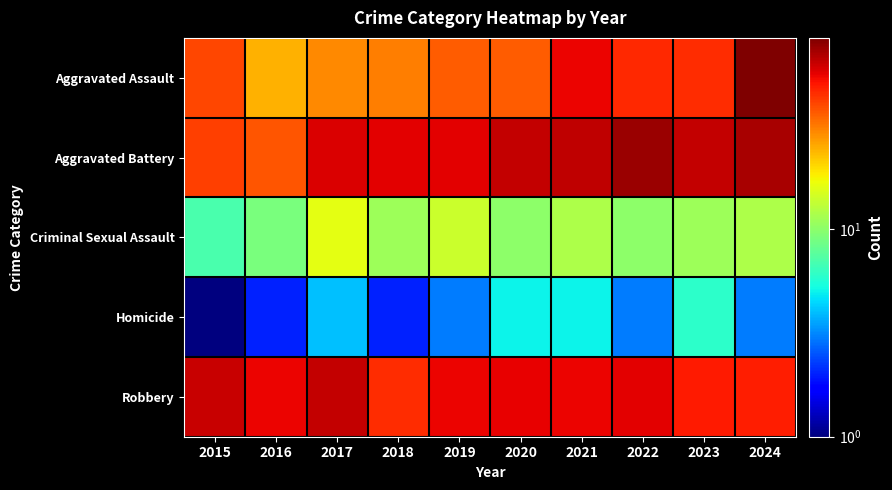

Rank the series at 2016 from lowest to highest value.

Homicide, Criminal Sexual Assault, Aggravated Assault, Aggravated Battery, Robbery